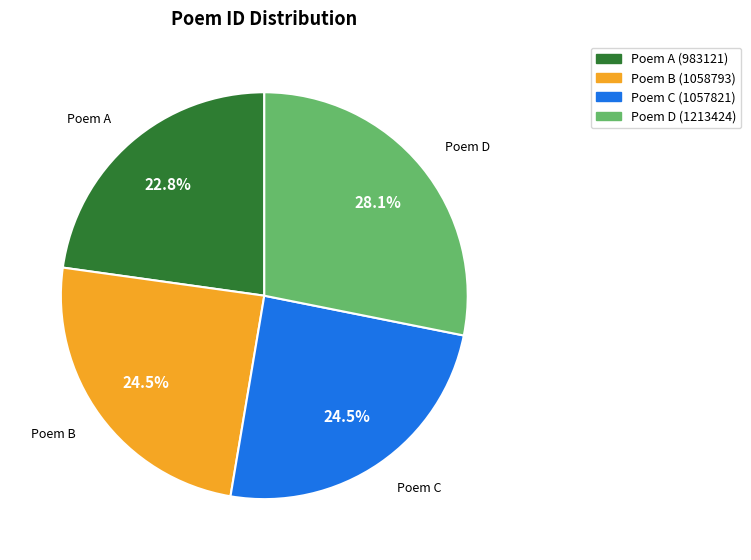

Which has a higher value, Poem B (1058793) or Poem D (1213424)?

Poem D (1213424)